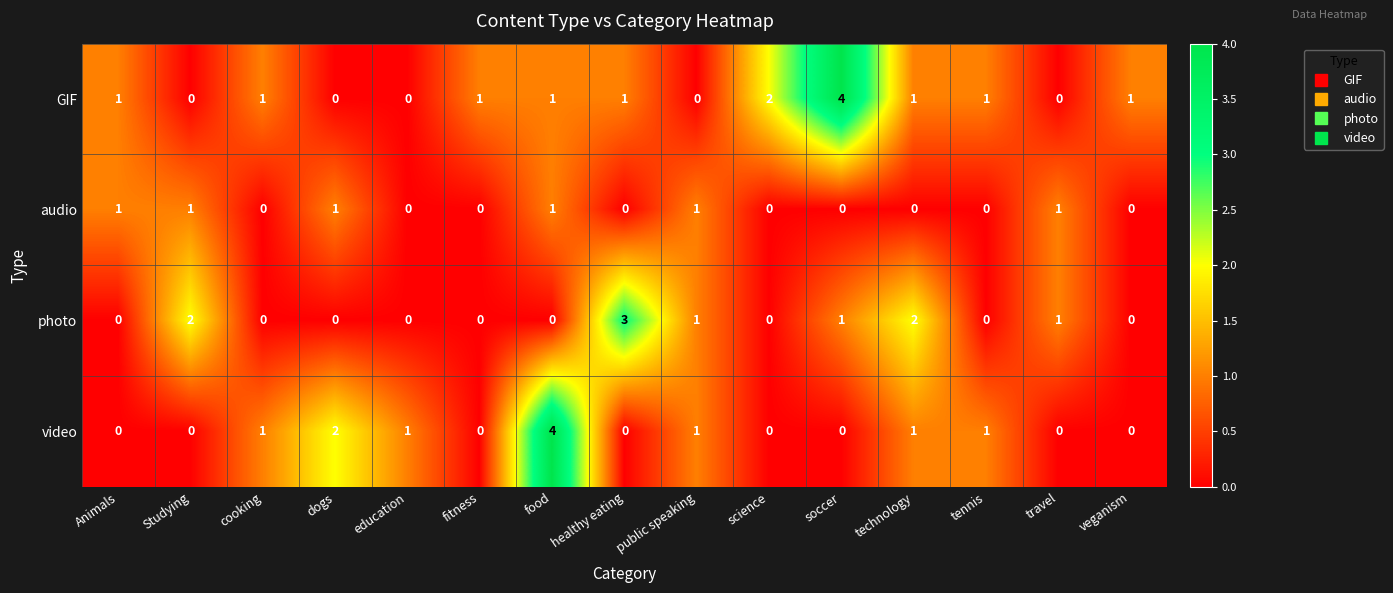

The value of video at public speaking is 2. True or false?

False